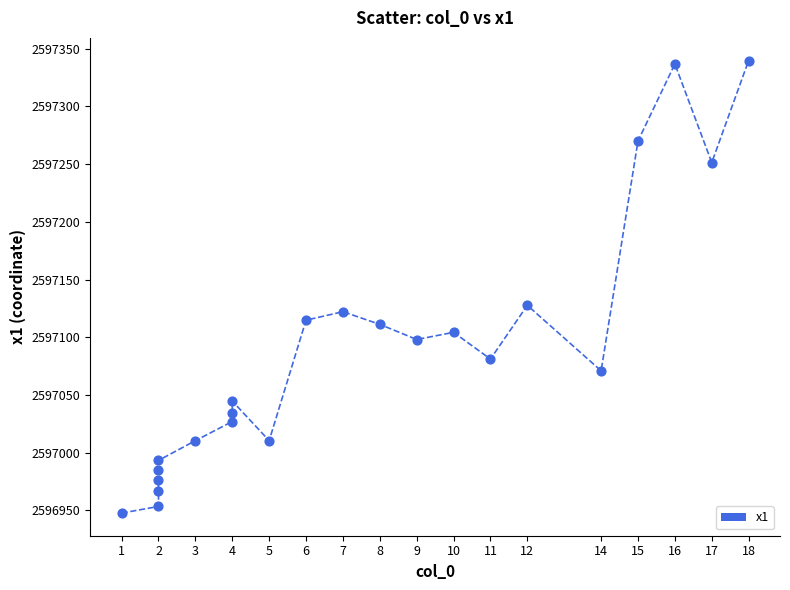

What is the range of X values (max minus min)?

17.0